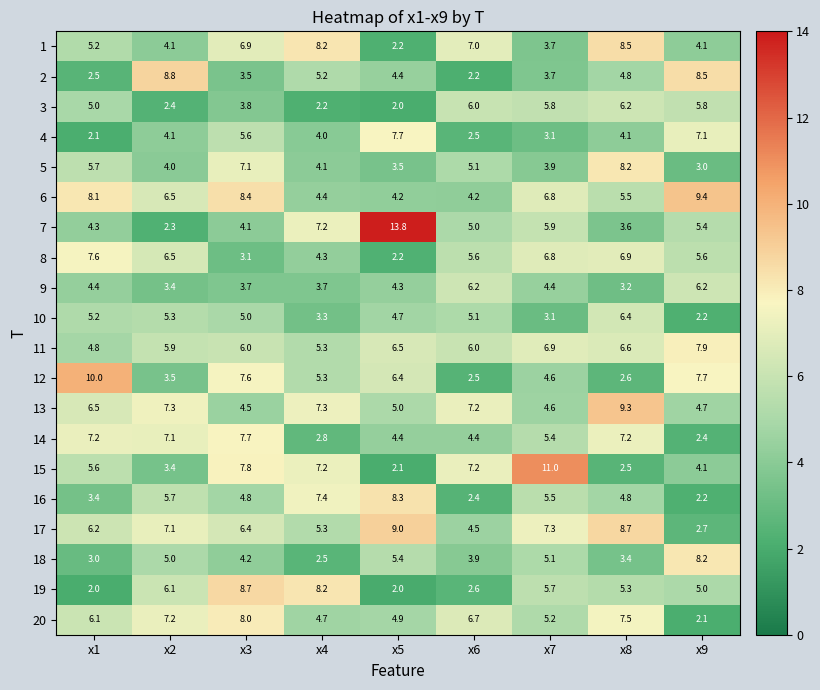

The 12 series shows 3.8 at x8. True or false?

False